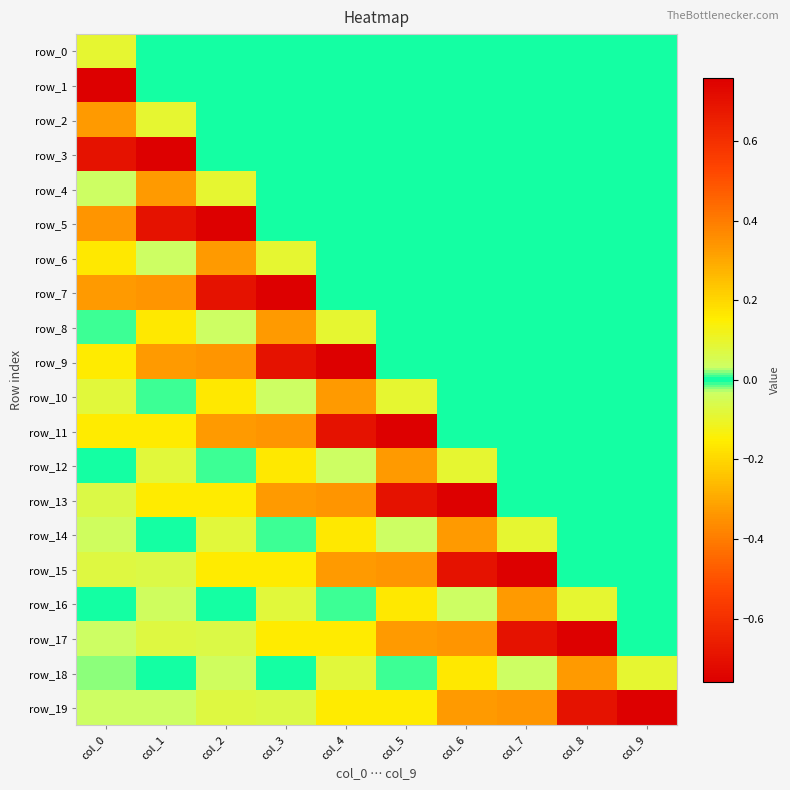

Is the value of row_13 at col_2 greater than the value of row_18 at col_3?

No